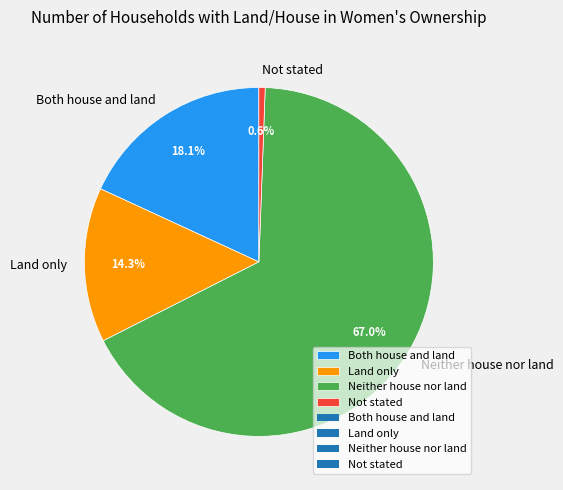

To the nearest percent, what percentage of the pie is Land only?

14%